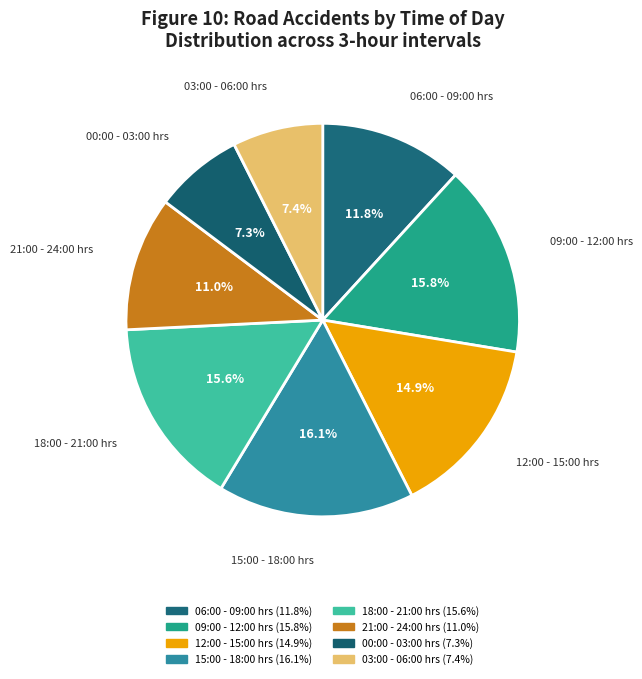

Which has a higher value, 09:00 - 12:00 hrs or 12:00 - 15:00 hrs?

09:00 - 12:00 hrs